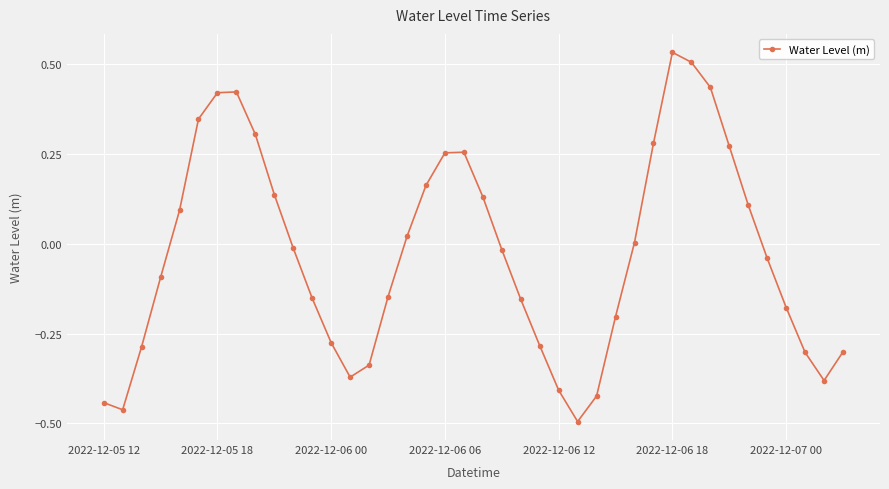

What is the sum of all values?

-1.1